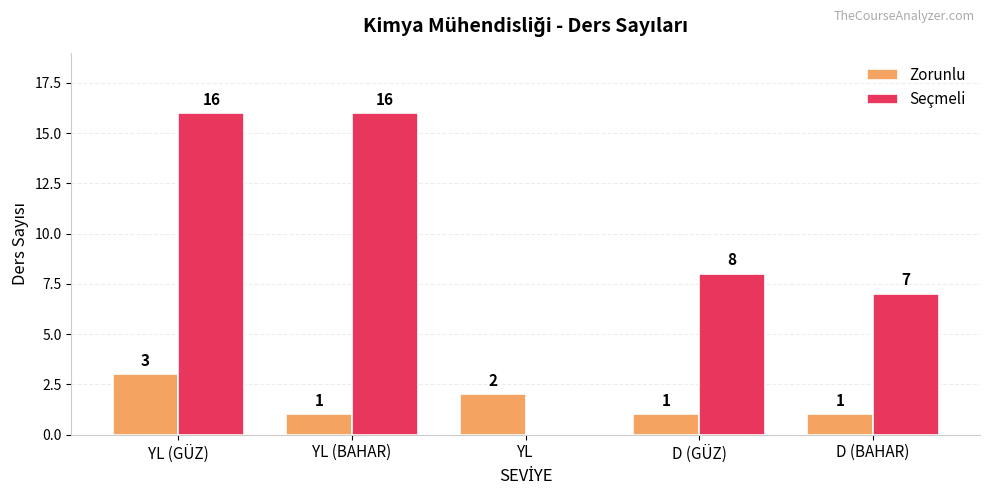

Where is Seçmeli nearest to the value 8?

D (GÜZ)